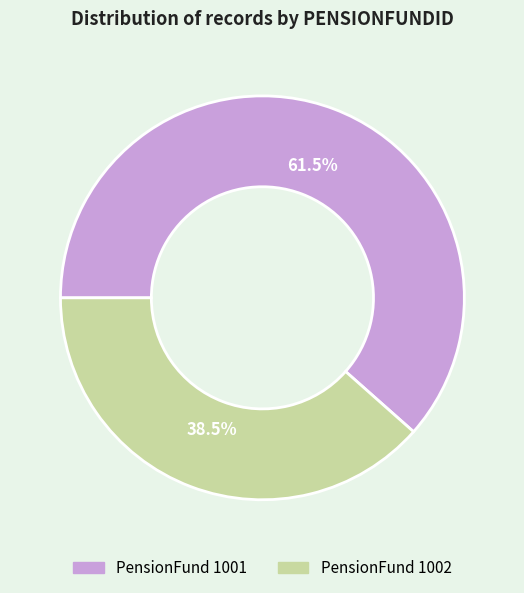

Is there any slice that represents more than half of the pie?

Yes